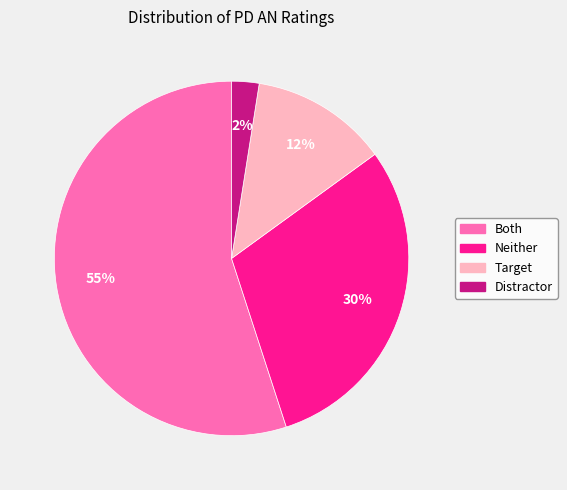

How many slices are in this pie chart?

4